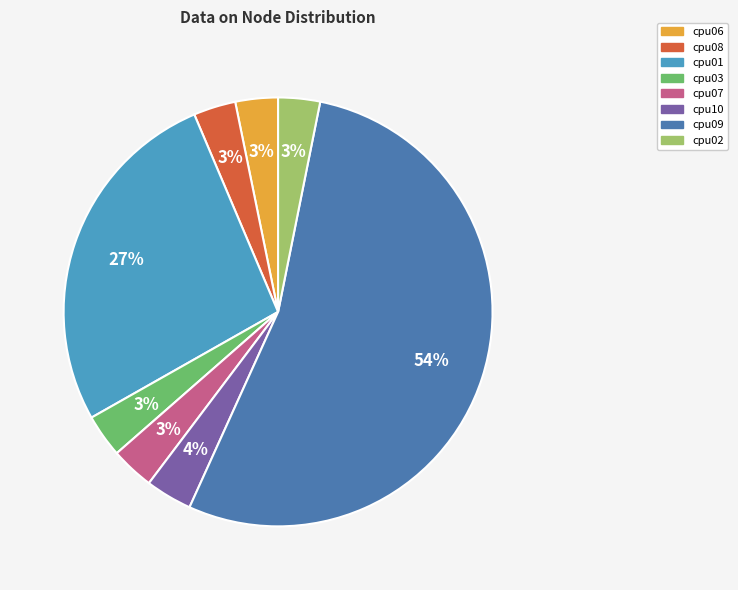

To the nearest percent, what is the difference between the cpu09 and cpu10 slice percentages?

50%